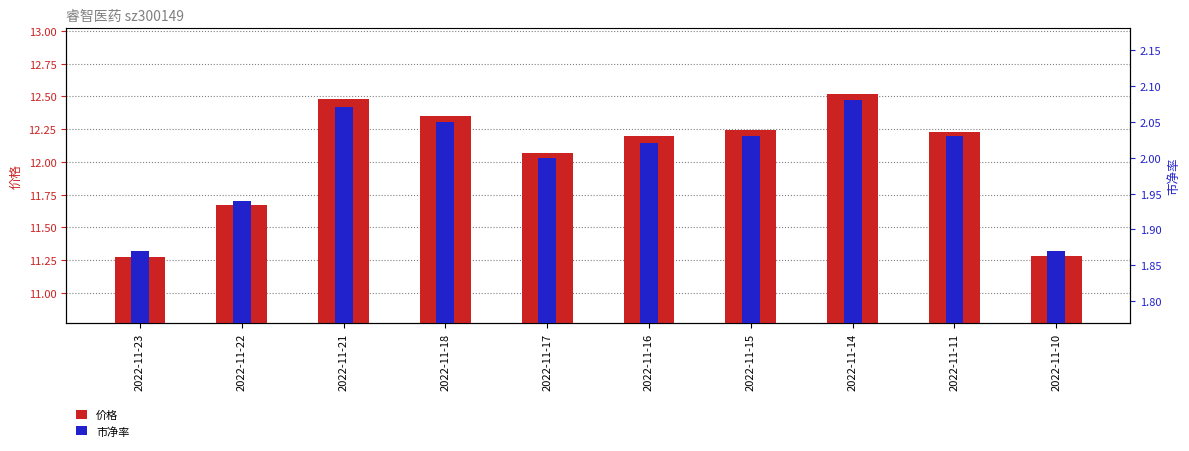

Are the bars horizontal?

No